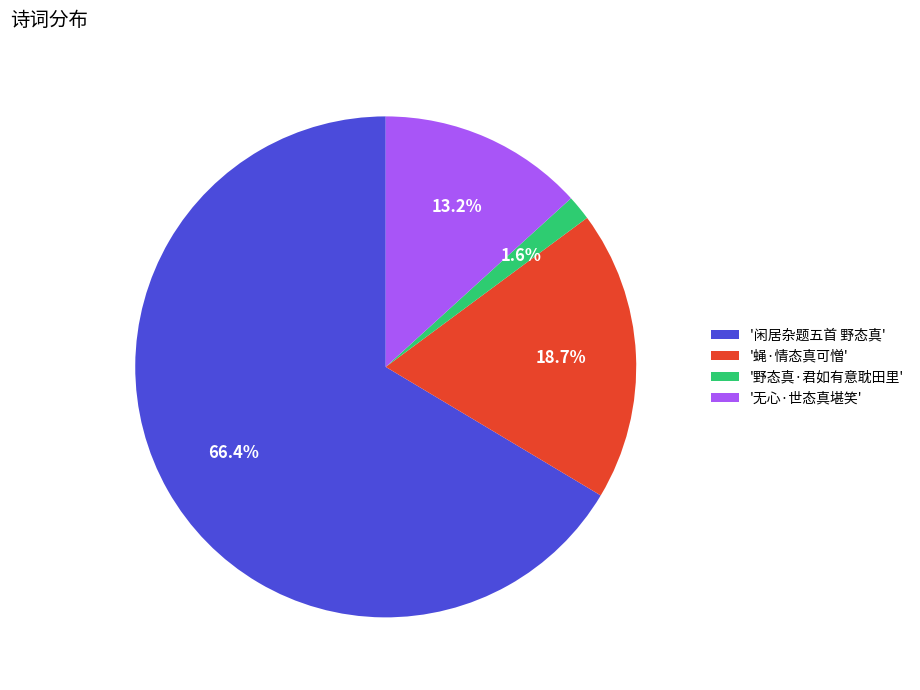

To the nearest percent, what is the average slice percentage?

25%